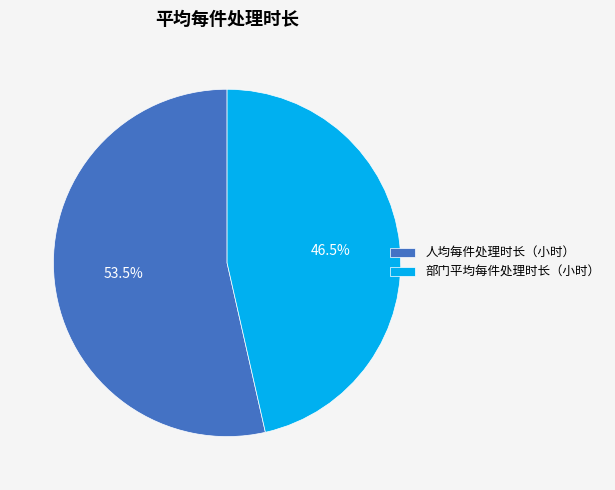

Which category has the biggest portion of the pie?

人均每件处理时长（小时）